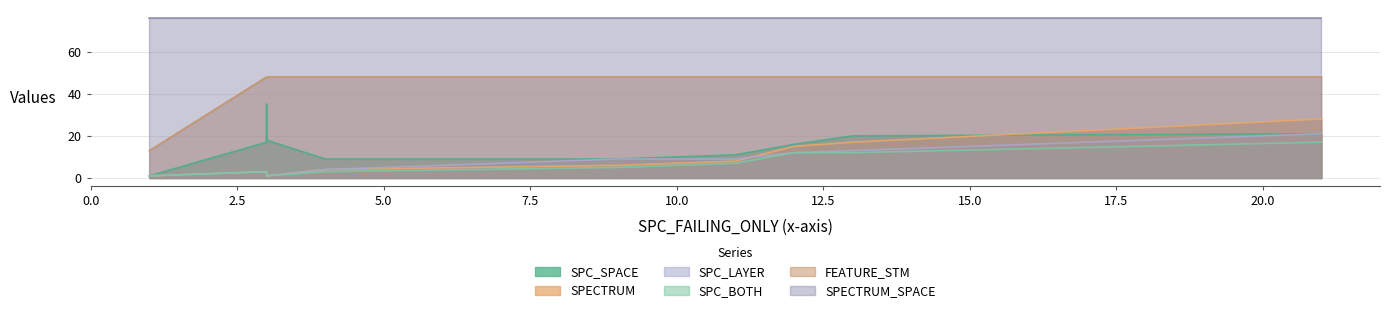

Rank the series at 3 from highest to lowest value.

SPECTRUM_SPACE, FEATURE_STM, SPC_SPACE, SPECTRUM, SPC_LAYER, SPC_BOTH